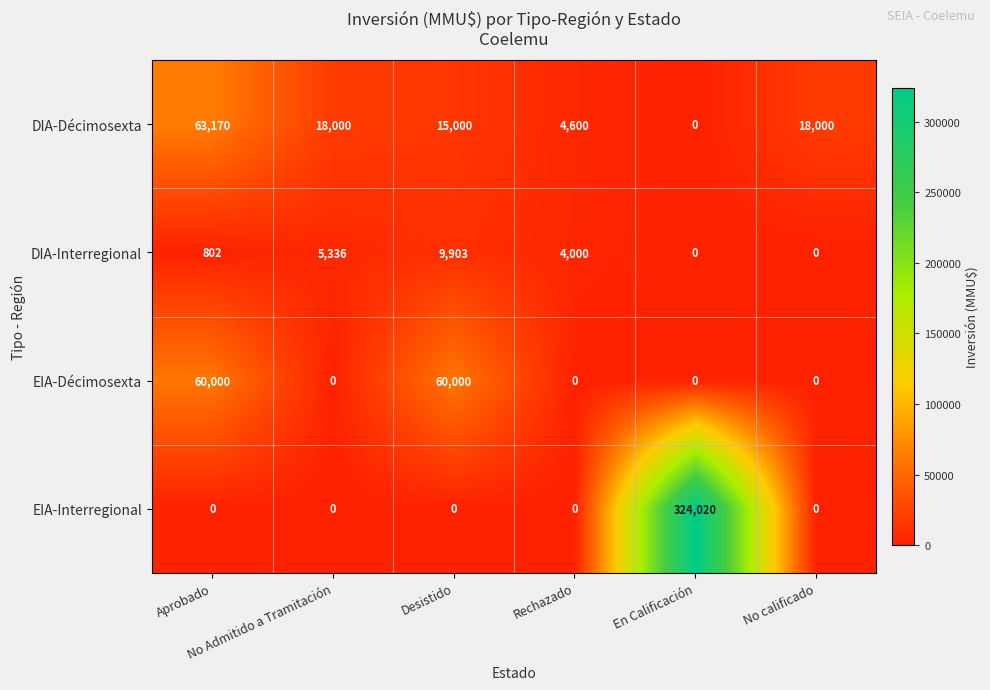

How many categories are shown in the chart?

6